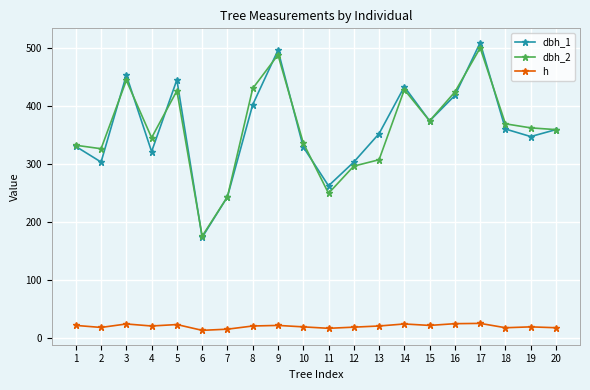

What is the value of the dbh_1 point at the 6th from the left?

173.0